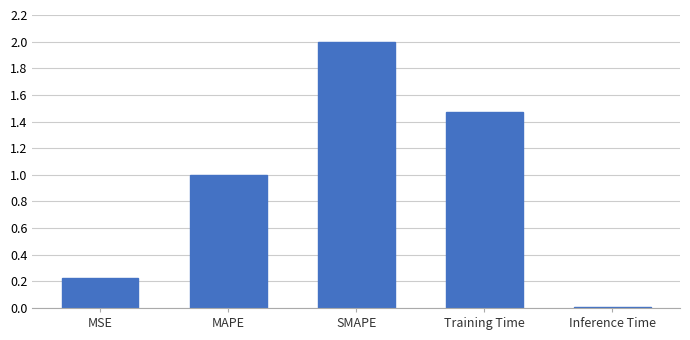

List the labels in order of value, smallest first.

Inference Time, MSE, MAPE, Training Time, SMAPE